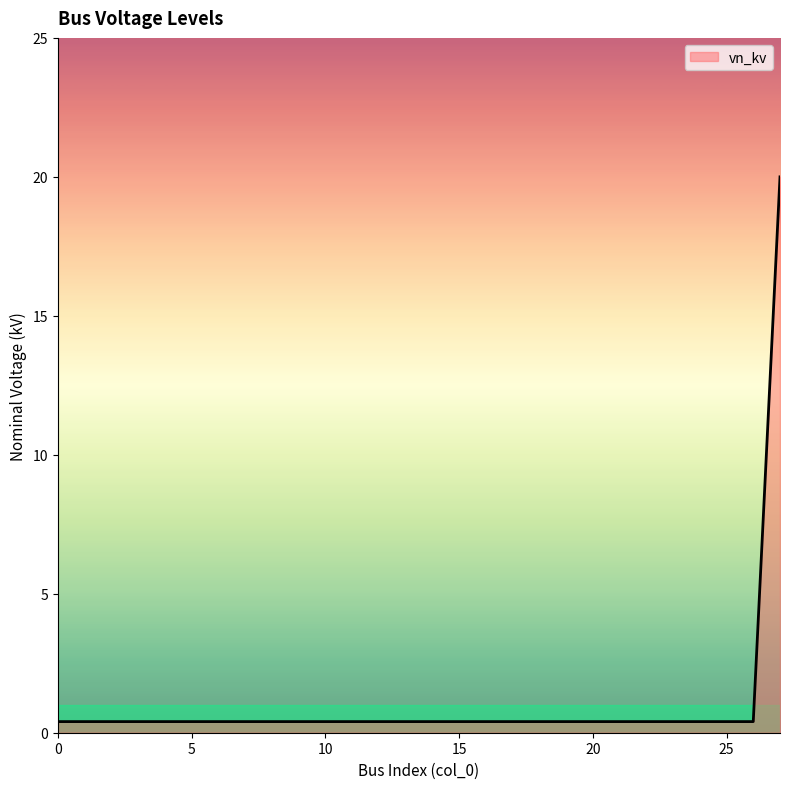

Does the chart display data point markers on the line(s)?

No